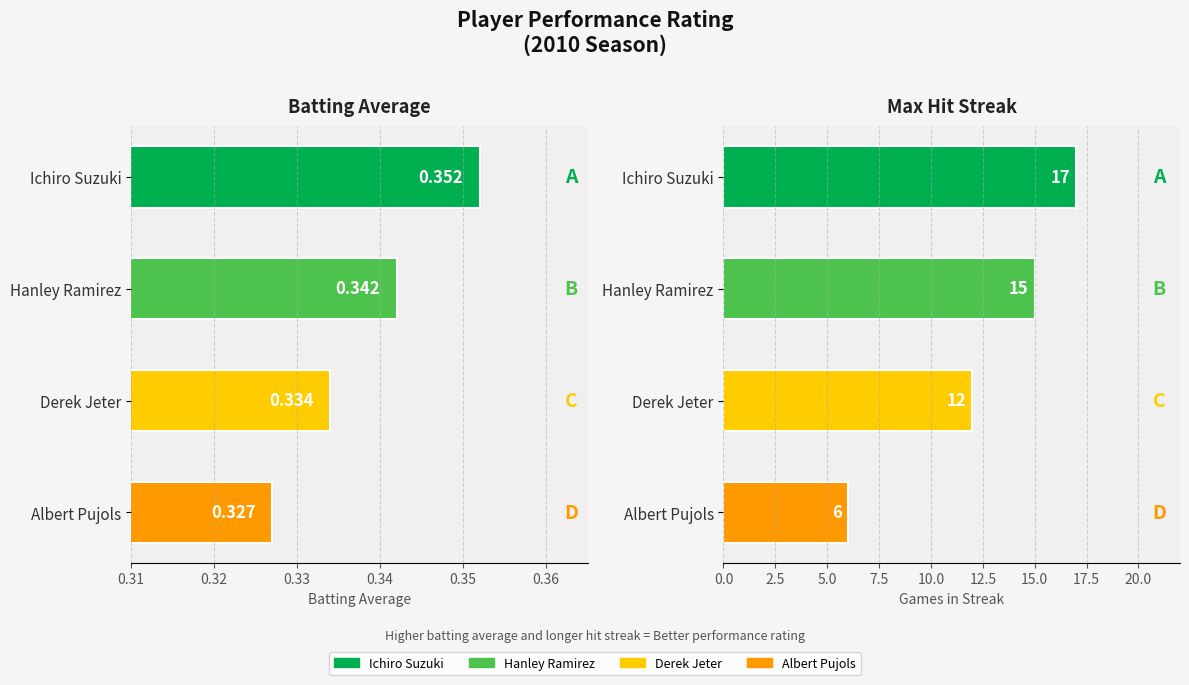

What is the value of the Batting Average bar at the 2nd from the left?

0.3